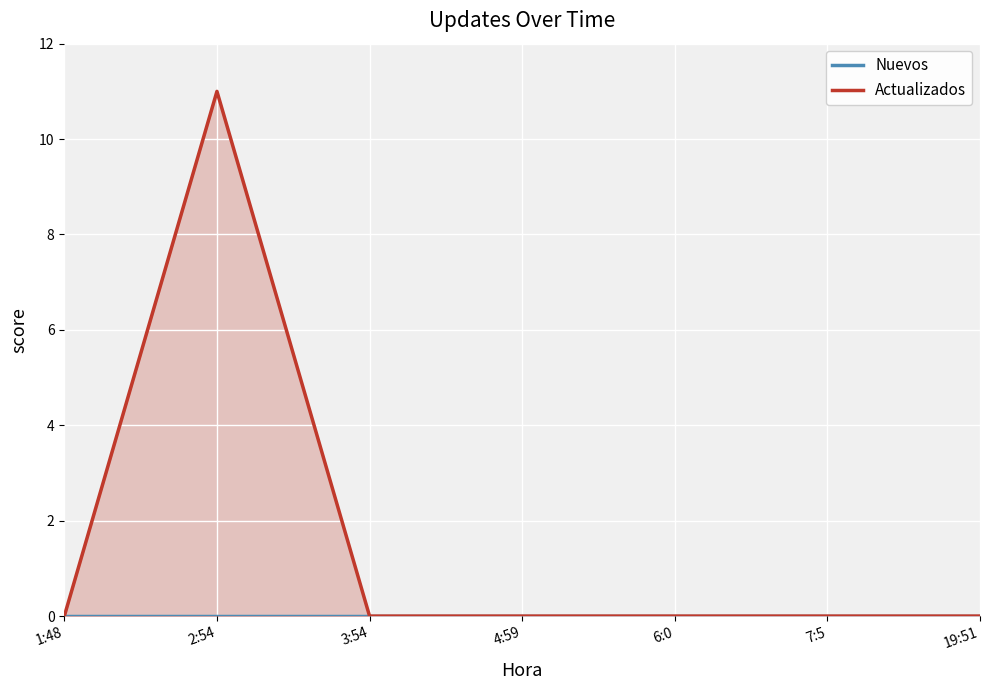

What is the label of the 1st point from the right?

19:51